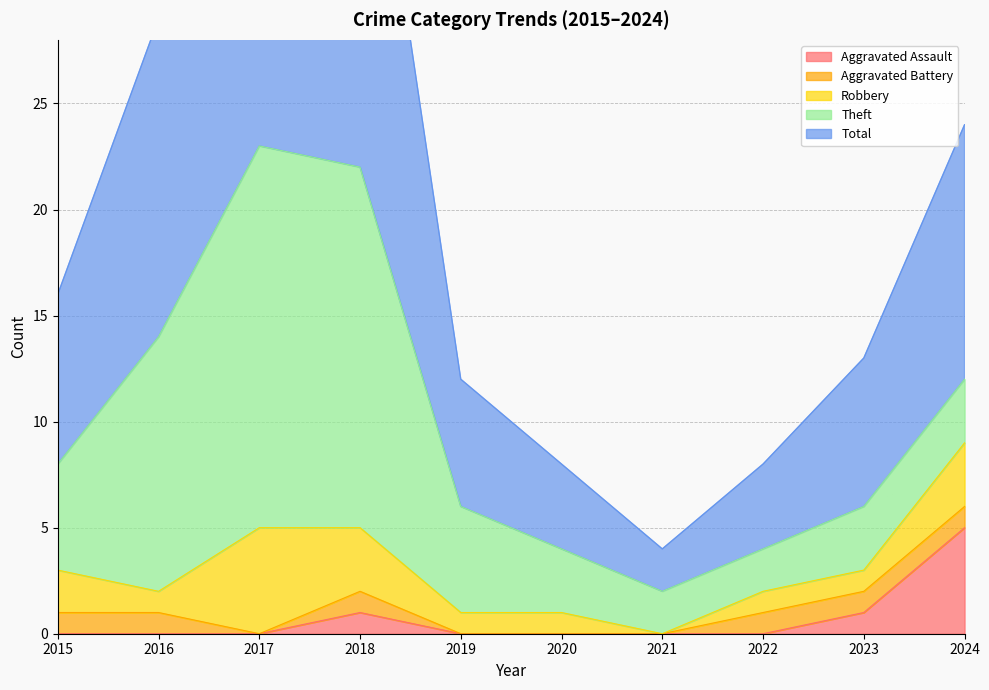

Which category has the lowest value in the Total series?

2021